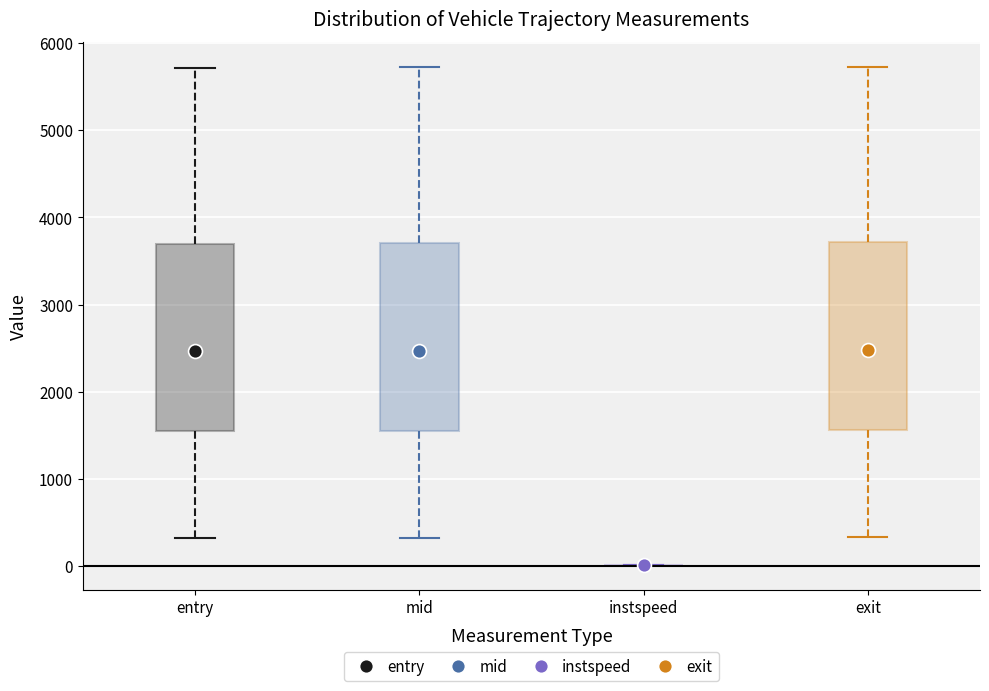

Reading left to right, transcribe this box plot: for each box, give where its median line is, the range the box spans, and where its two whiskers end, as read against the y-axis. The values are not printed on the chart, so give them approximately, as read against the axis.

entry: median 2500, box 1500 to 3700, whiskers 300 to 5700
mid: median 2500, box 1600 to 3700, whiskers 300 to 5700
instspeed: box collapsed to a line at 0, whiskers 0 to 0
exit: median 2500, box 1600 to 3700, whiskers 300 to 5700